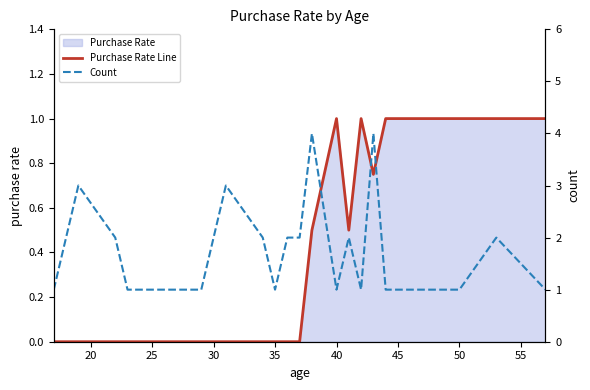

True or false: Count has more than 0 points higher than both neighbors.

True